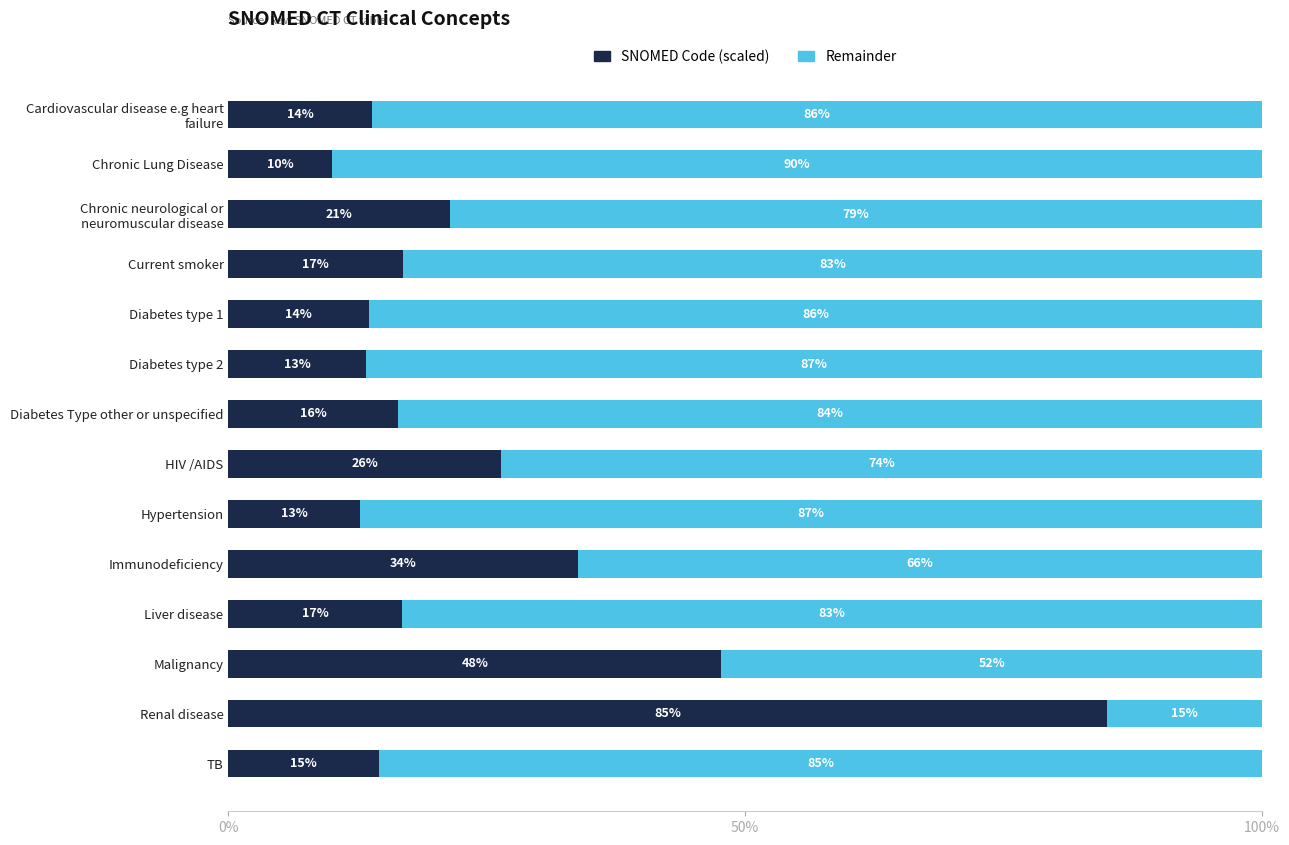

How many distinct data groups are displayed?

2